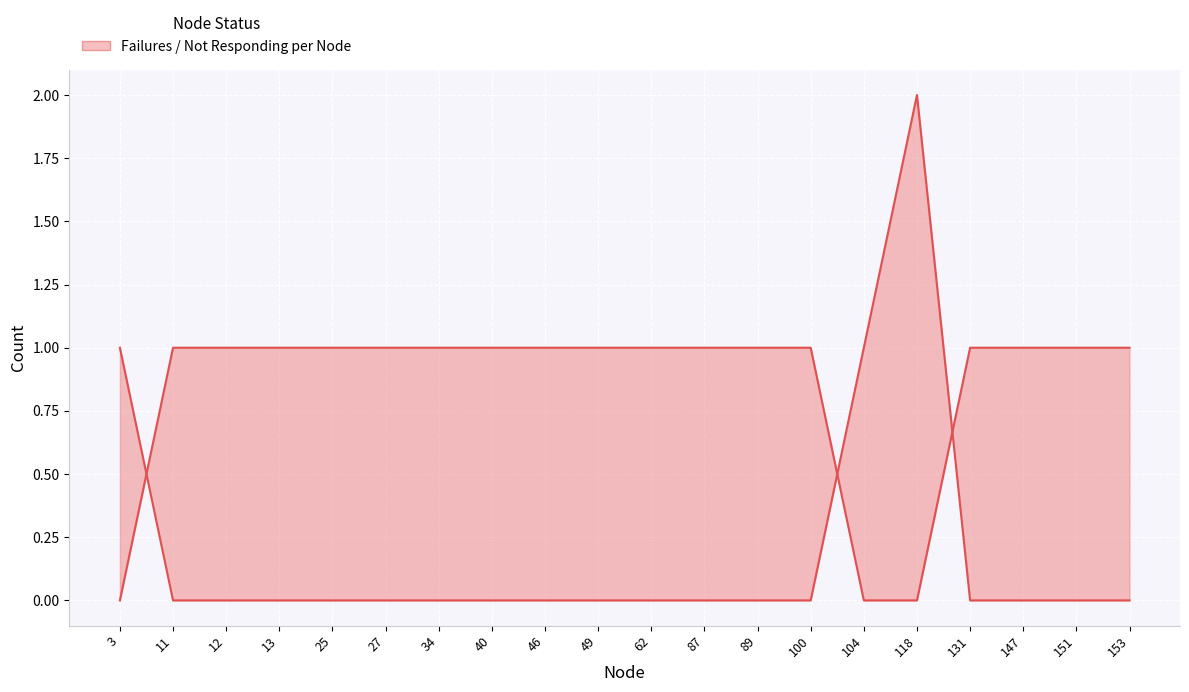

True or false: Not Responding has more than 1 interior local peaks.

False